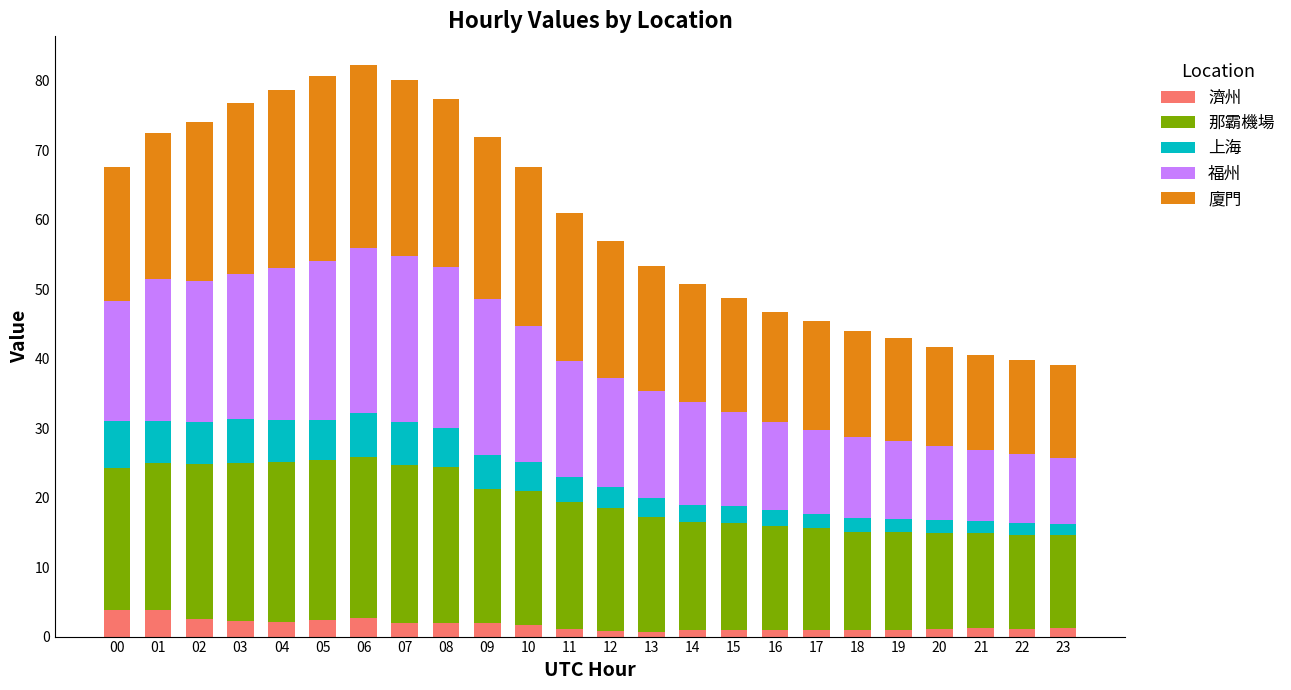

Does the chart contain stacked bars?

Yes